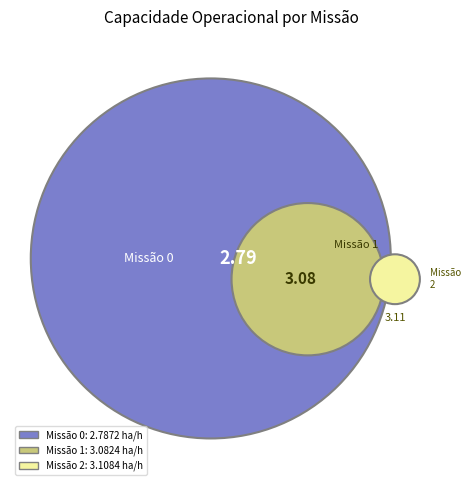

What is the total percentage of 1 and 2?

69.0%